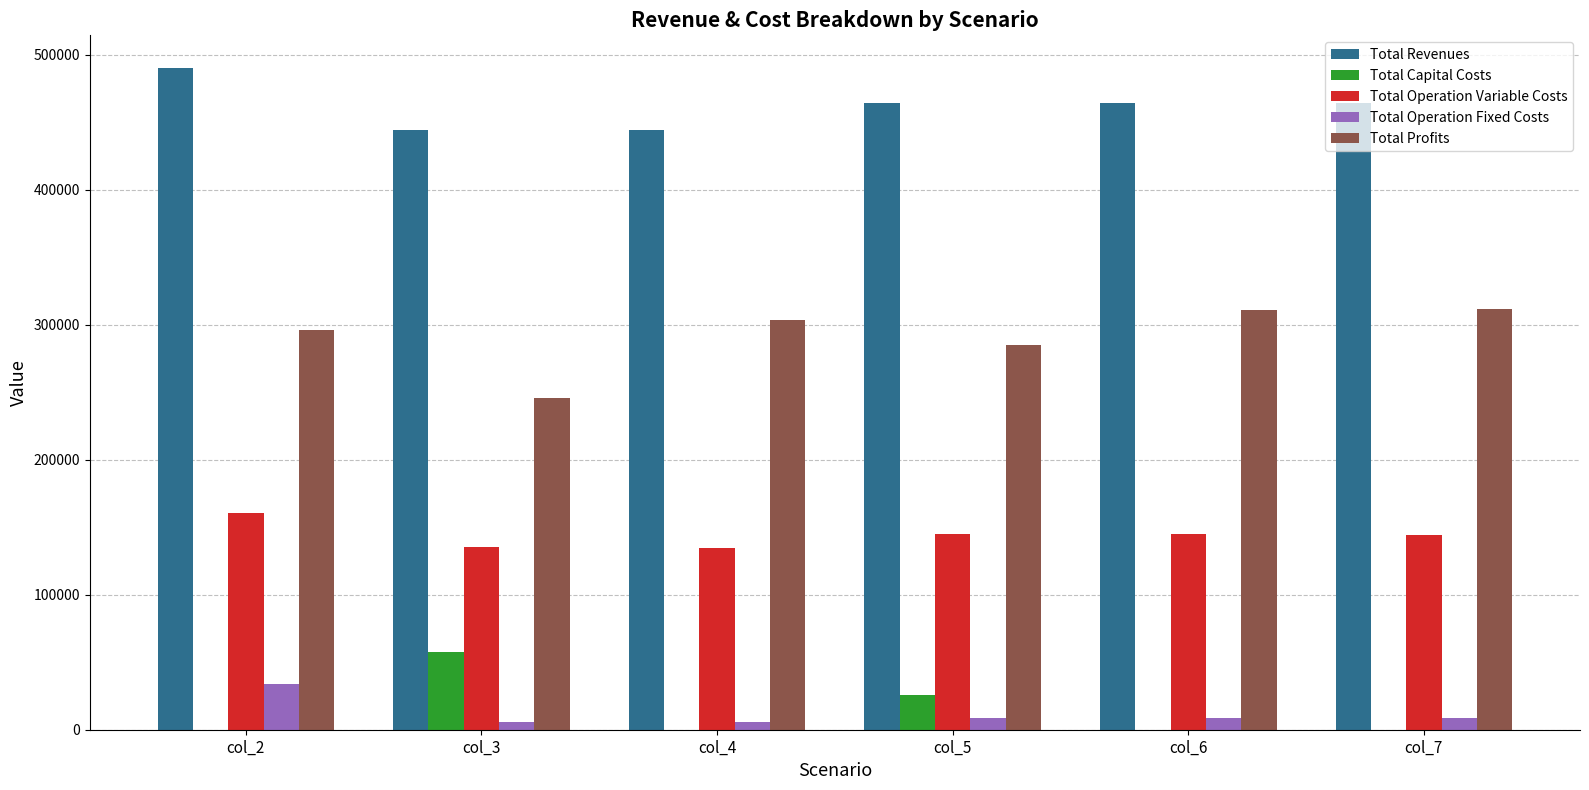

Is it true that Total Revenues equals 464406.5 at col_5?

True